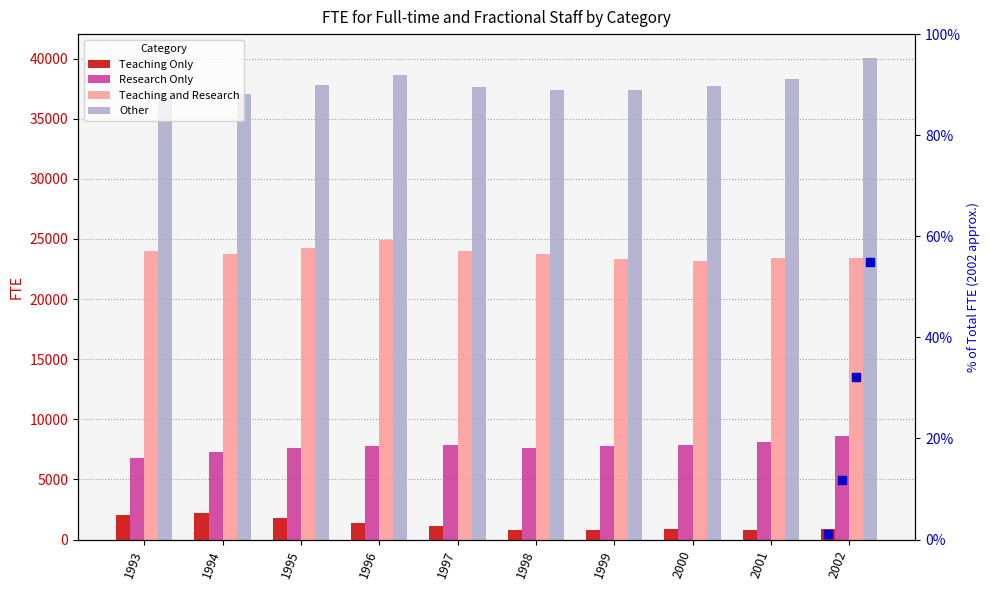

The value of Research Only at 2001 is 3323. True or false?

False